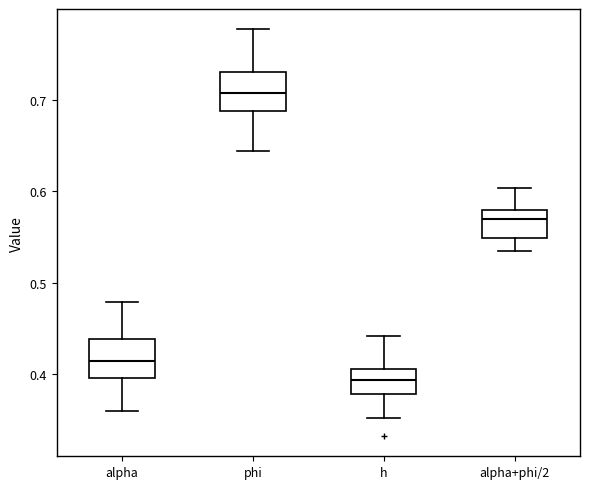

Reading left to right, transcribe this box plot: for each box, give where its median line is, the range the box spans, and where its two whiskers end, as read against the y-axis. The values are not printed on the chart, so give them approximately, as read against the axis.

alpha: median 0.41, box 0.40 to 0.44, whiskers 0.36 to 0.48
phi: median 0.71, box 0.69 to 0.73, whiskers 0.64 to 0.78
h: median 0.39, box 0.38 to 0.41, whiskers 0.35 to 0.44
alpha+phi/2: median 0.57, box 0.55 to 0.58, whiskers 0.53 to 0.60